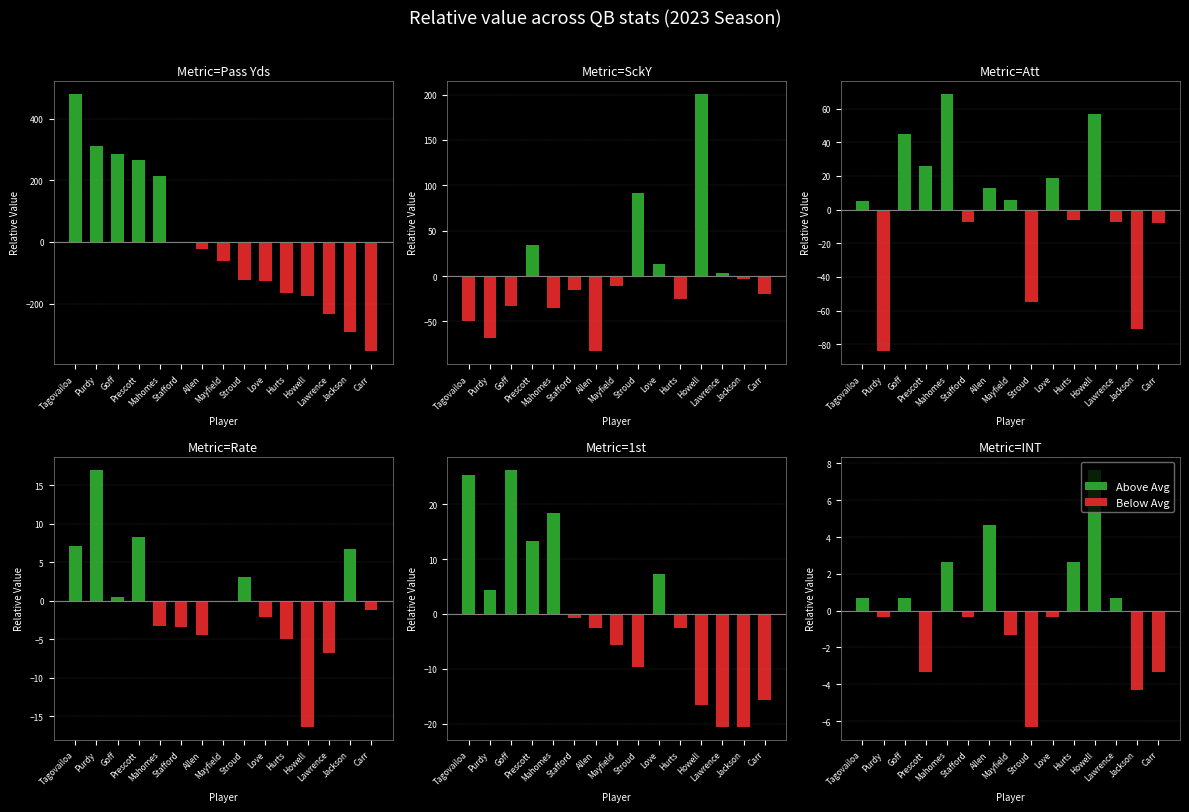

At which label does Above Avg reach its minimum?

Purdy